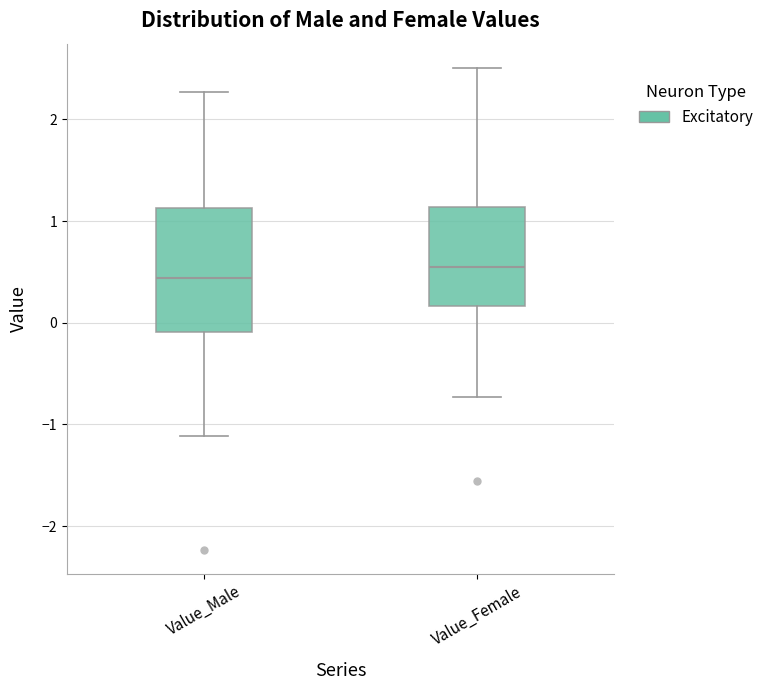

Reading left to right, read every box against the y-axis: the position of its median line, the range the box covers, and the ends of its whiskers. The values are not printed on the chart, so give them approximately, as read against the axis.

Value_Male: median 0.4, box -0.1 to 1.1, whiskers -1.1 to 2.3
Value_Female: median 0.5, box 0.2 to 1.1, whiskers -0.7 to 2.5